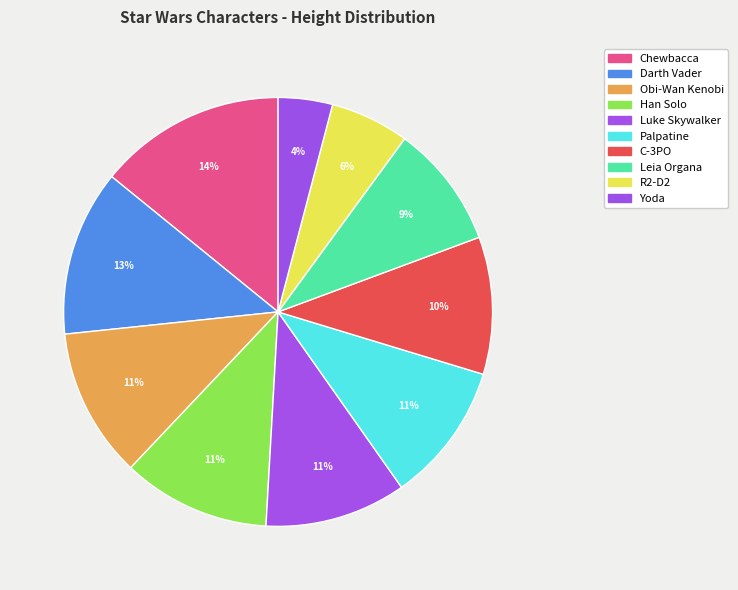

How many segments does this pie chart have?

10